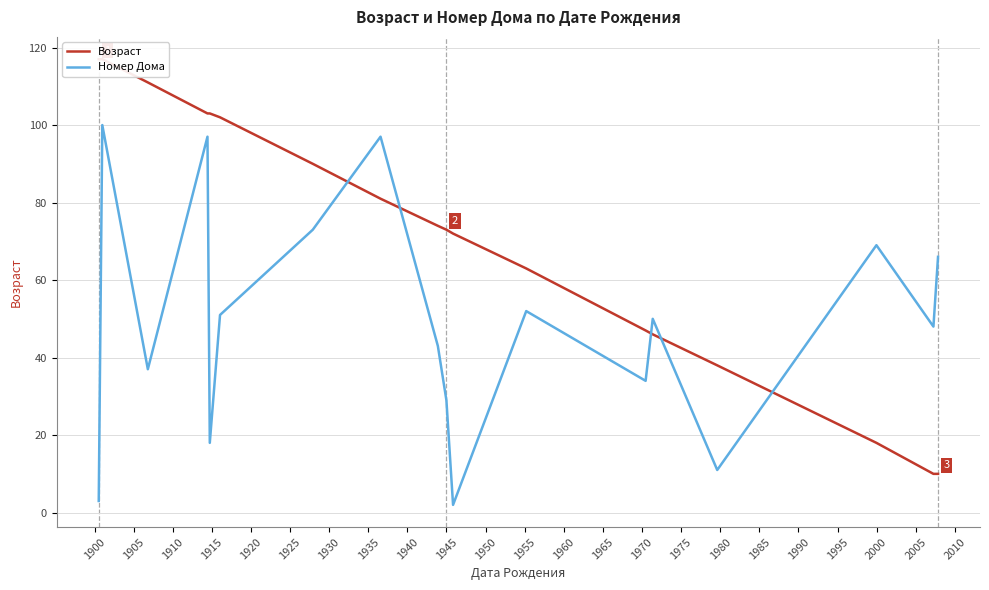

Count the number of categories in the chart.

18